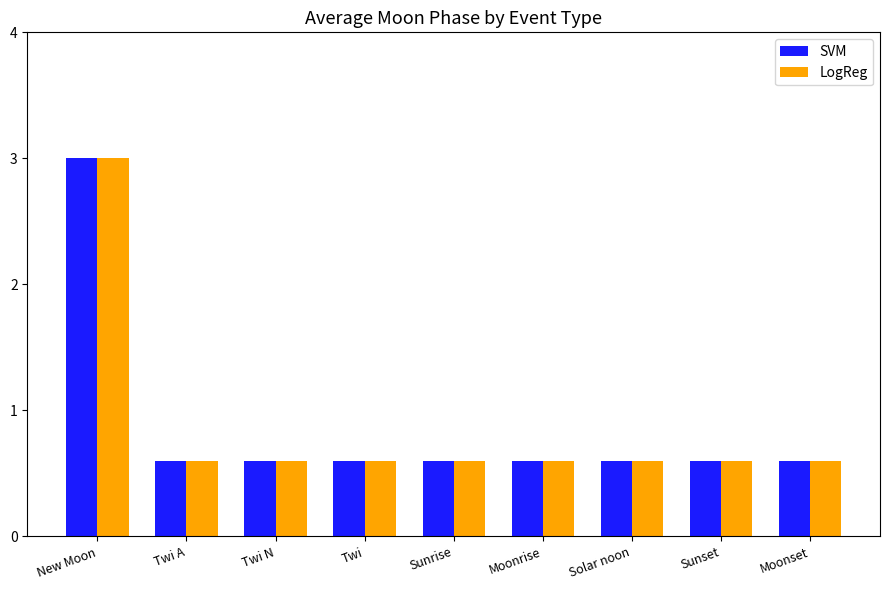

Does the chart contain stacked bars?

No